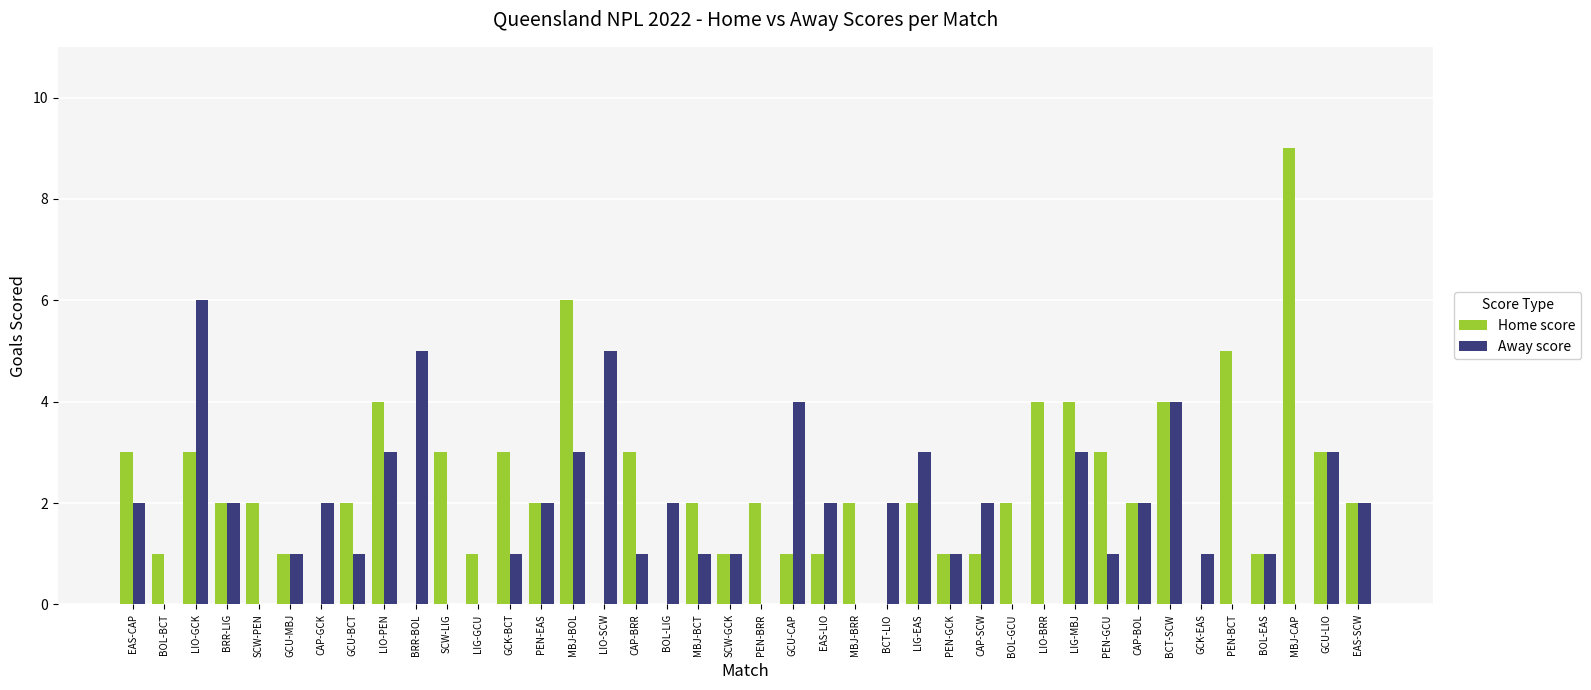

What is the spread (max minus min) of values at PEN-BCT?

5